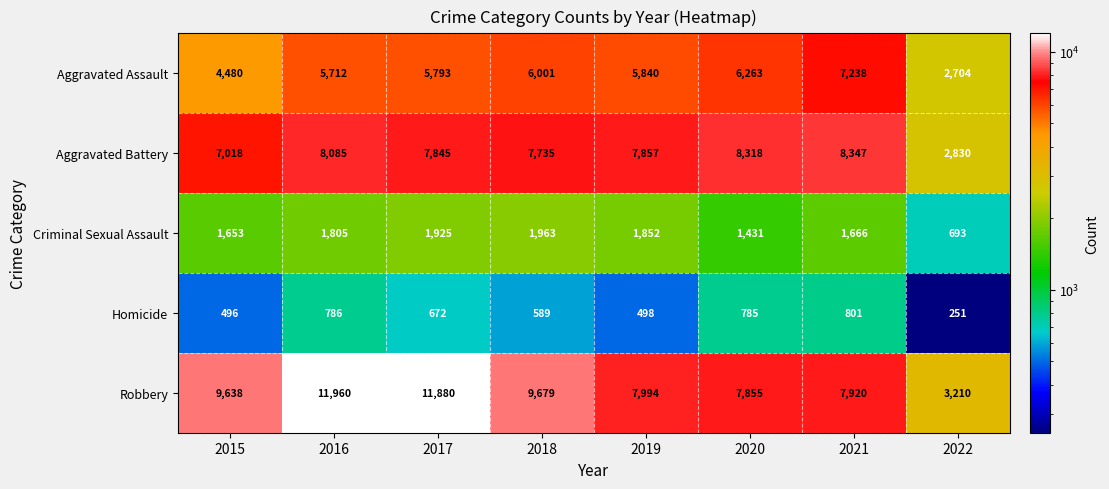

What is the sum of the Criminal Sexual Assault values at 2020 and 2018?

3394